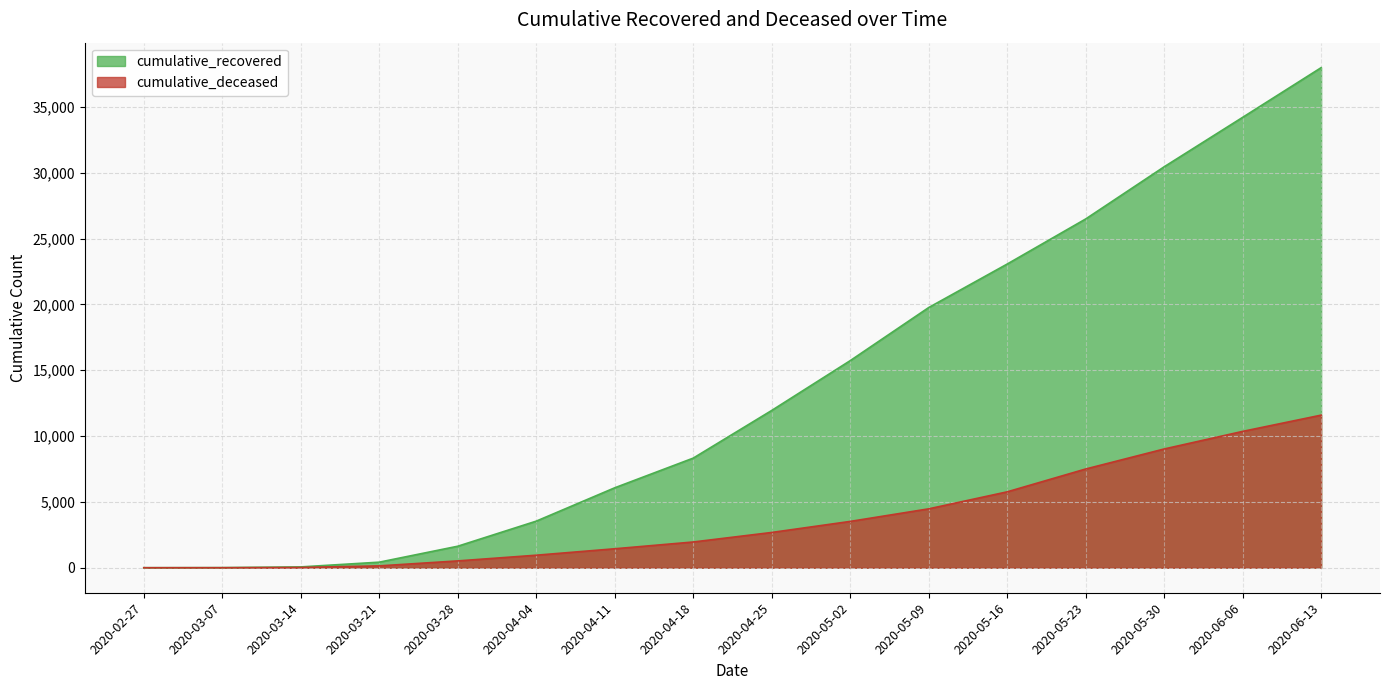

How many lines are shown in the chart?

2